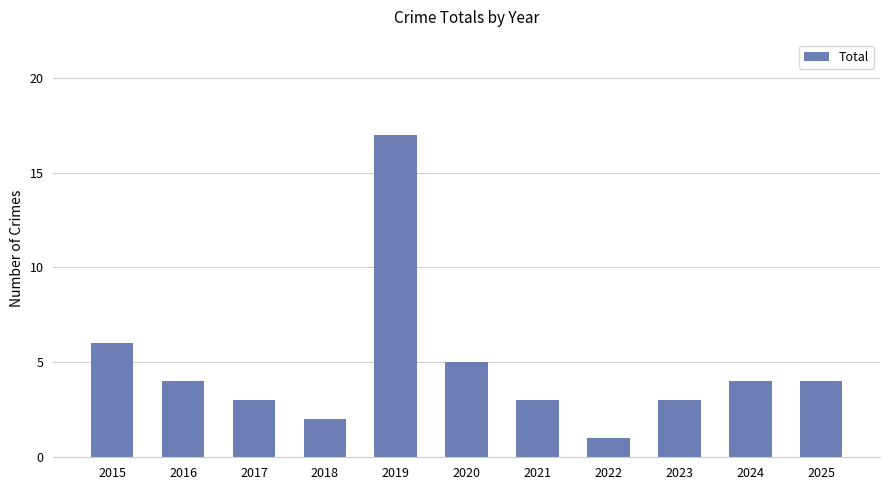

What is the ratio of the value at 2021 to the value at 2018?

1.5